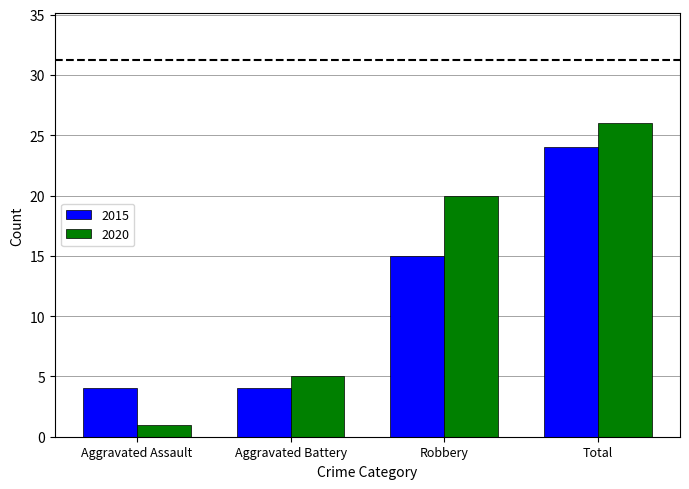

What position from the left is Aggravated Assault?

1